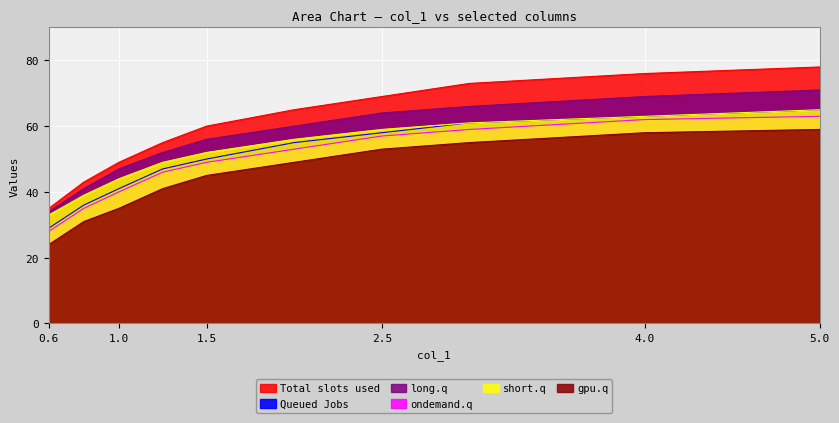

Rank the categories by col_6 value from lowest to highest.

0.6, 0.8, 1.0, 1.25, 1.5, 2.0, 2.5, 3.0, 4.0, 5.0